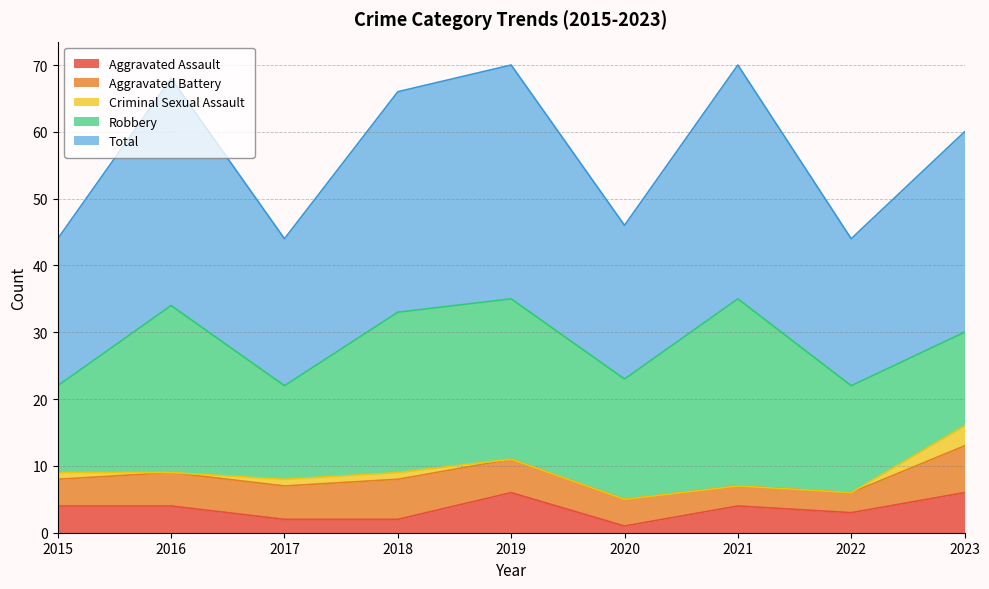

List the series in order of their peak value, highest first.

Total, Robbery, Aggravated Battery, Aggravated Assault, Criminal Sexual Assault